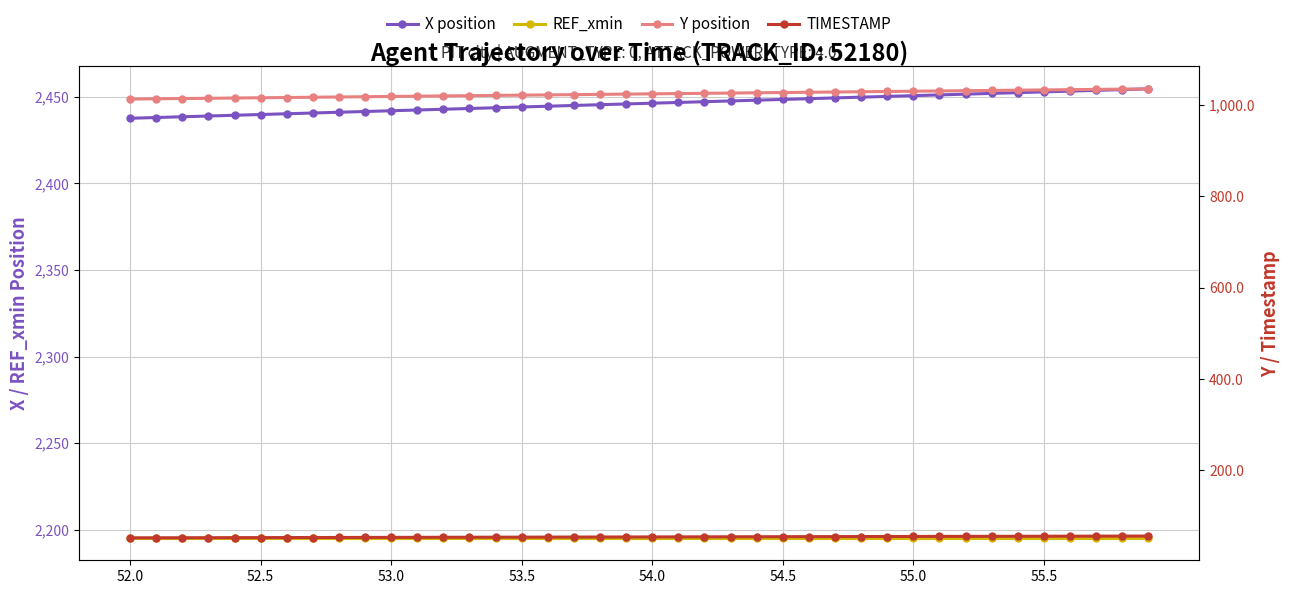

What is the average value of the Y position series?

1024.2